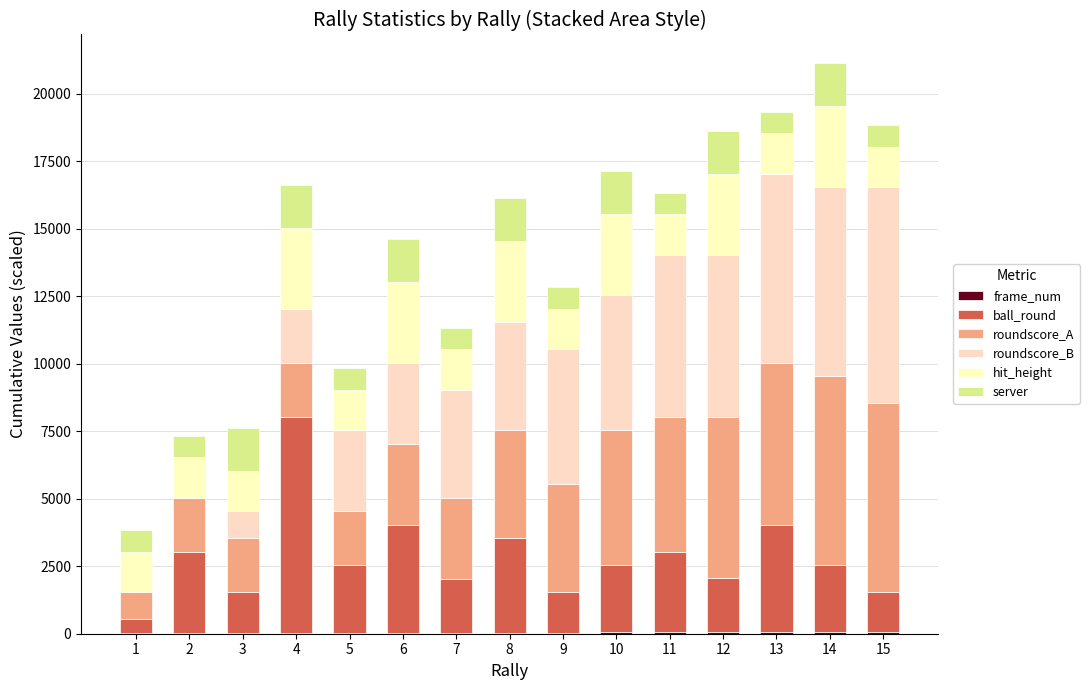

How many categories are shown in the chart?

15